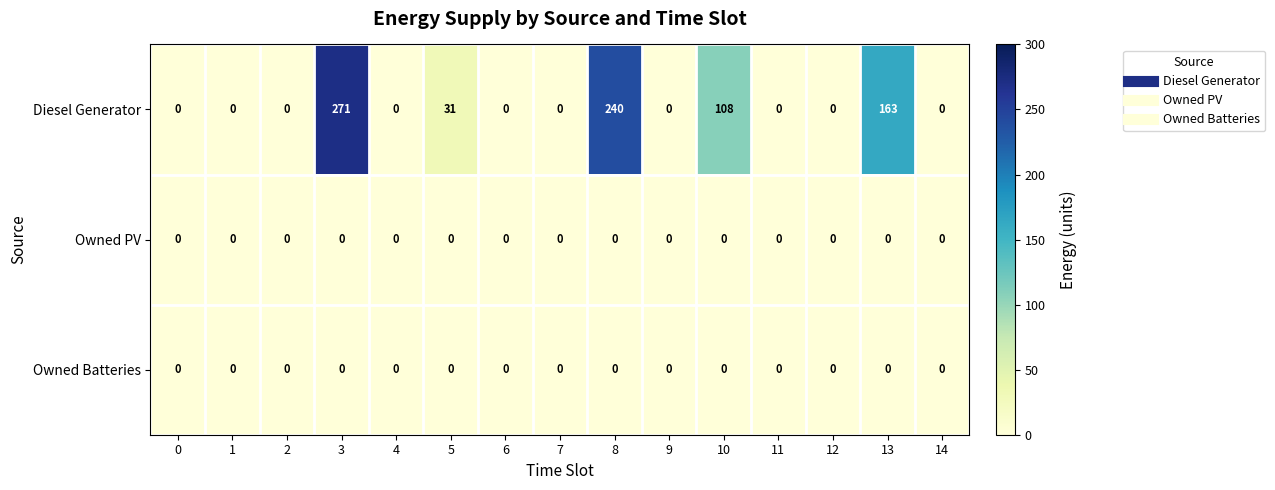

What is the difference between the maximum and minimum values in the Diesel Generator series?

271